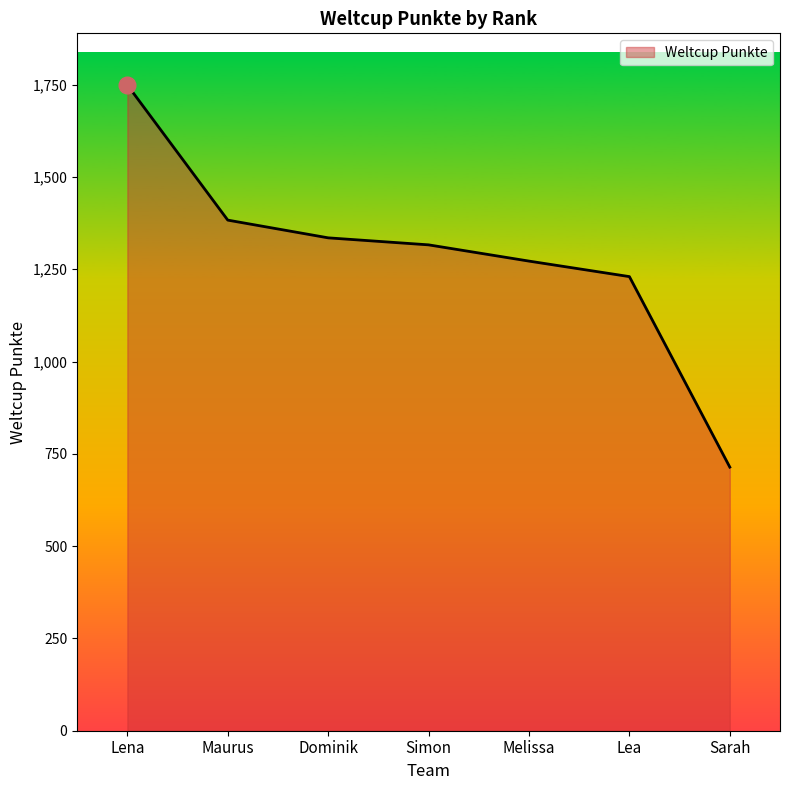

What is the change in value from Maurus to Dominik?

-48